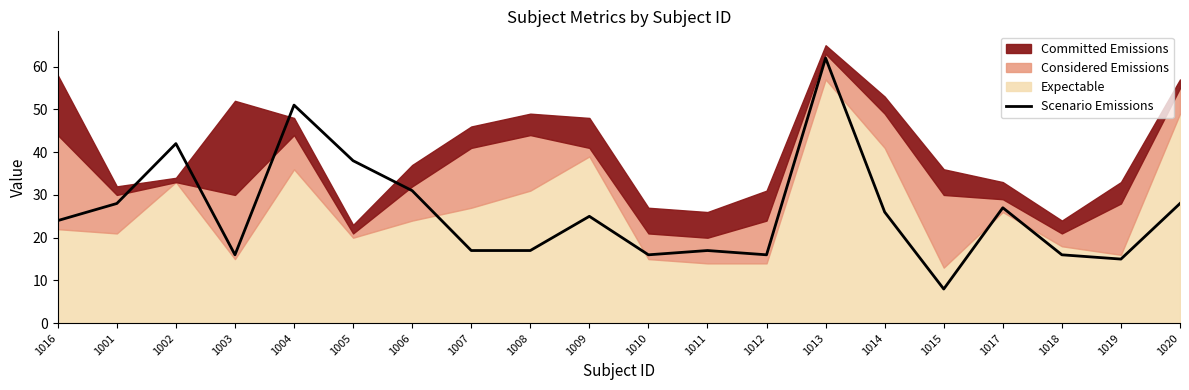

List the labels in order of value, largest first.

1013, 1004, 1002, 1005, 1006, 1001, 1020, 1017, 1014, 1009, 1016, 1007, 1008, 1011, 1003, 1010, 1012, 1018, 1019, 1015